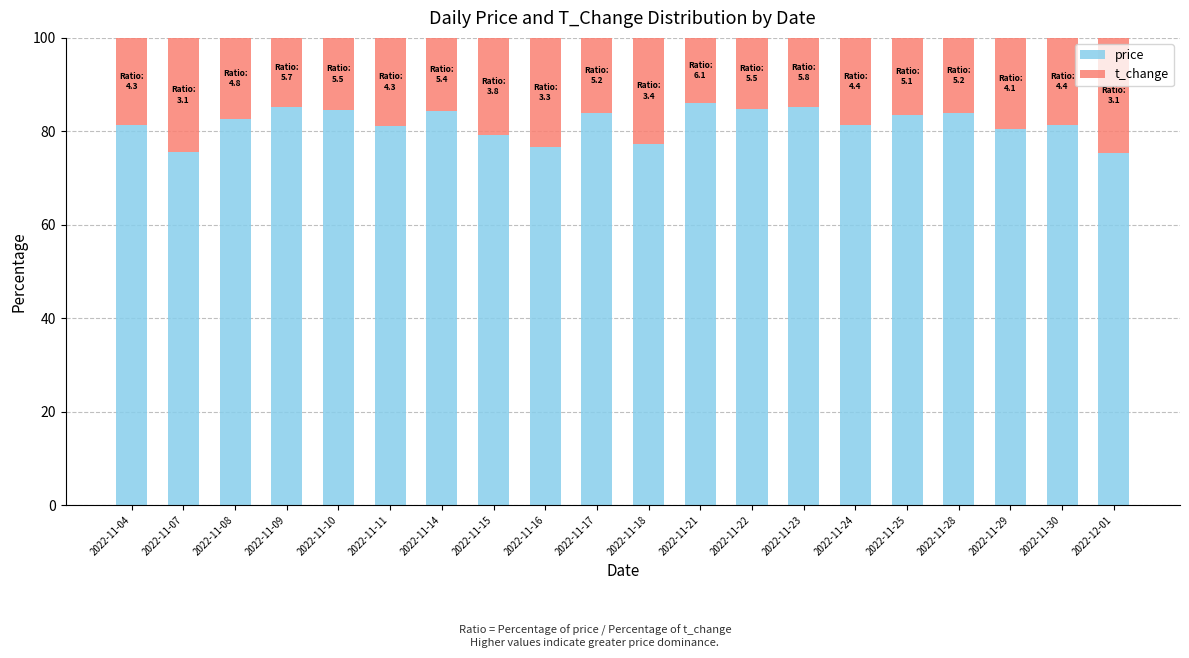

What is the difference between the second highest and second lowest values in the price series?

9.7